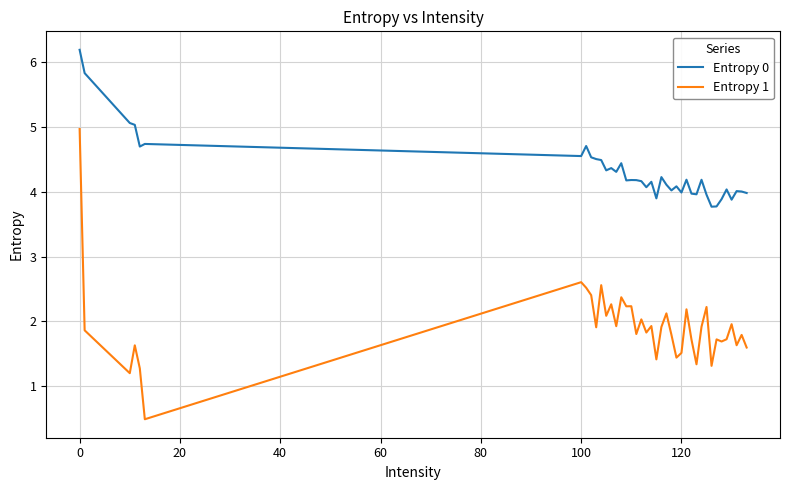

What is the difference between the maximum and minimum values in the Entropy 1 series?

4.5